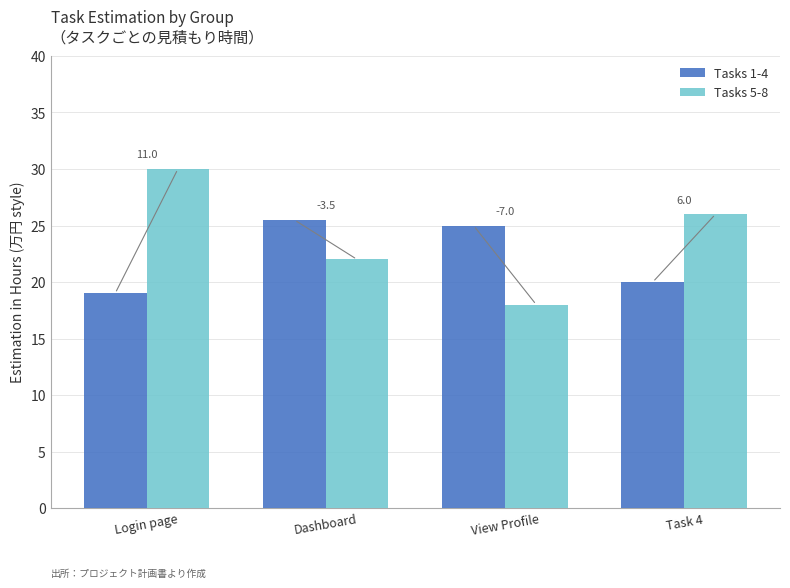

What is the maximum value shown in the chart?

30.0